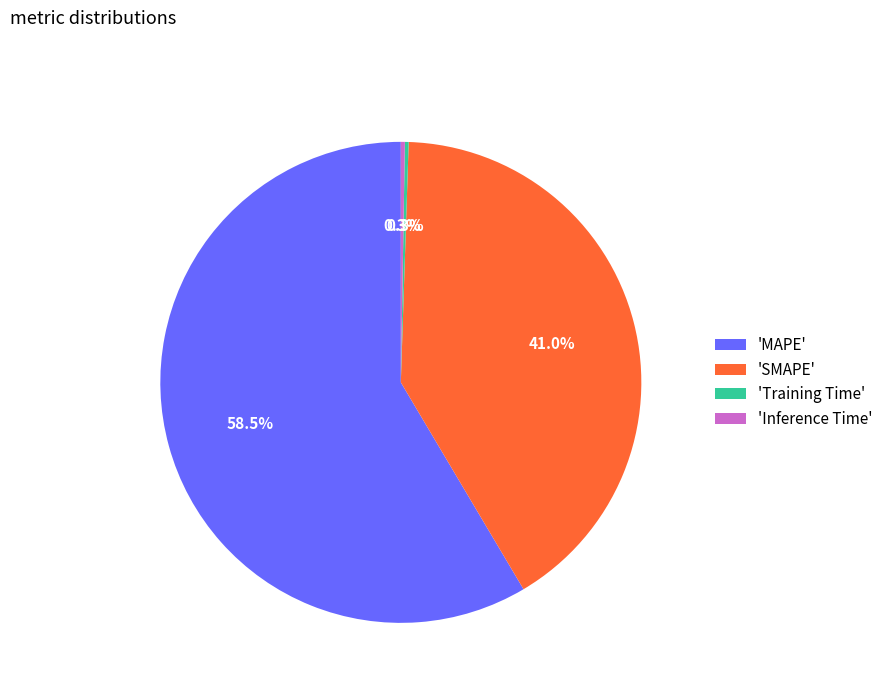

Which category has the biggest portion of the pie?

'MAPE'